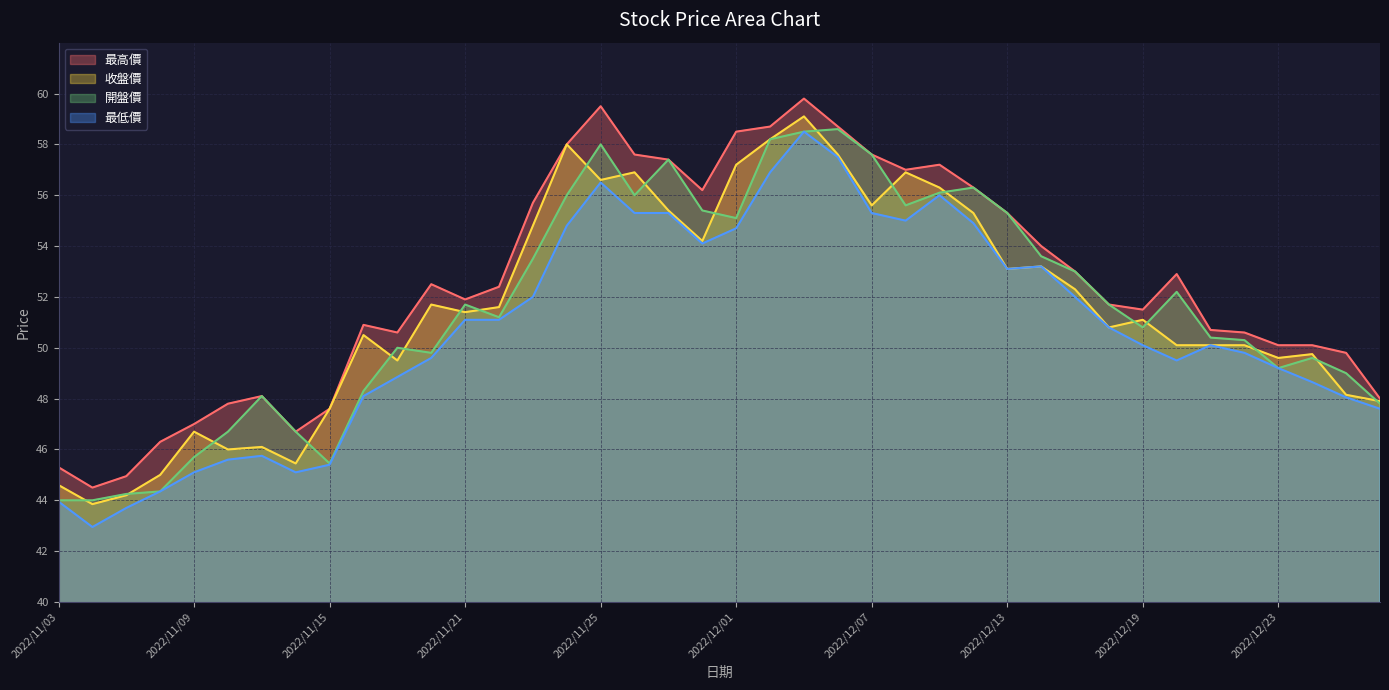

True or false: 最高價 and 收盤價 intersect in this chart.

False